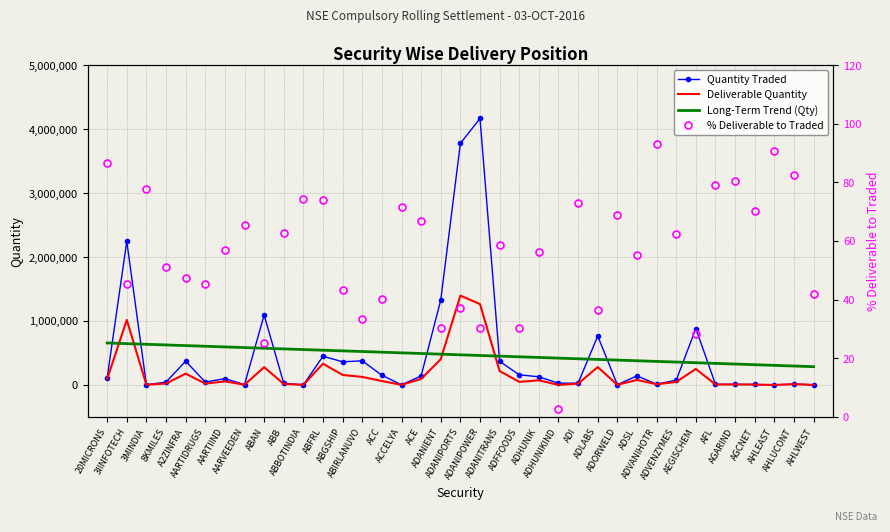

True or false: % Deliverable to Traded and Deliverable Quantity cross at least once.

False